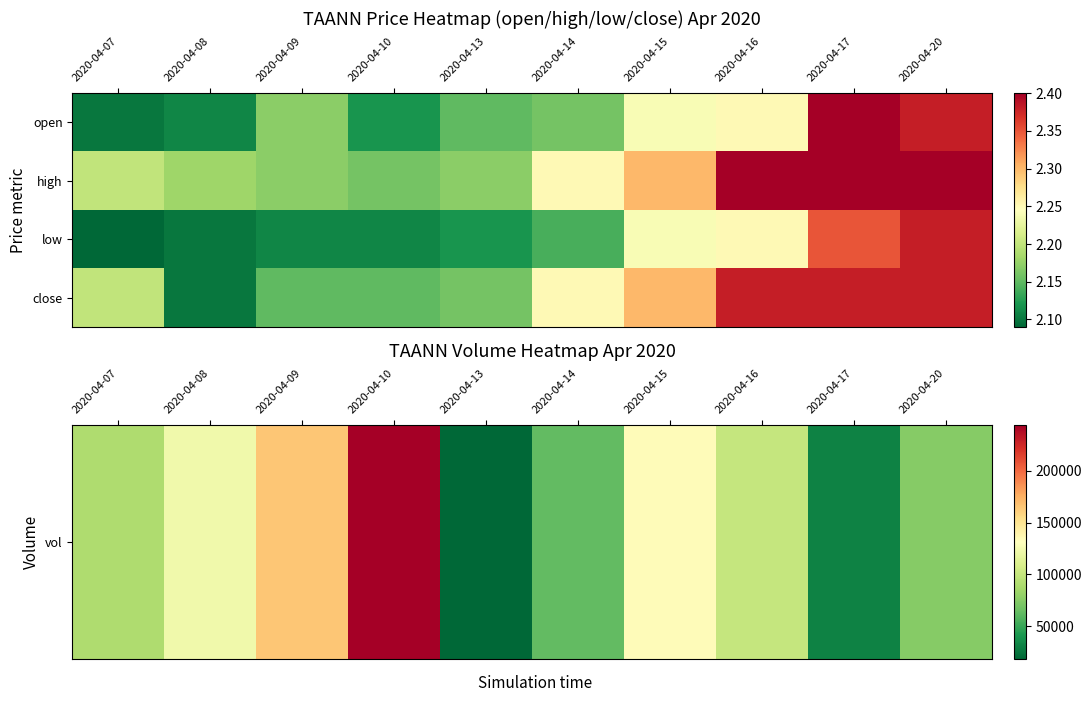

At which category is the sum across all series the highest?

2020-04-10